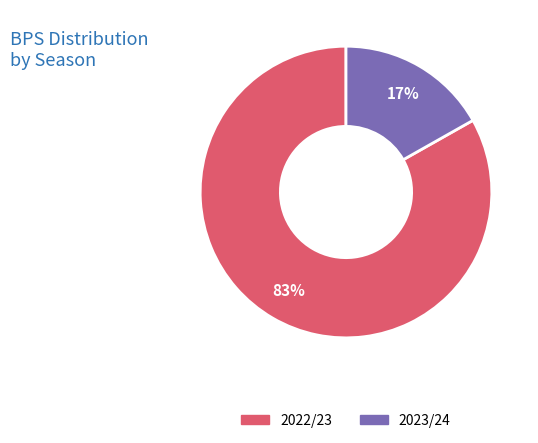

To the nearest percent, what is the difference between the largest and smallest slice percentages?

66%